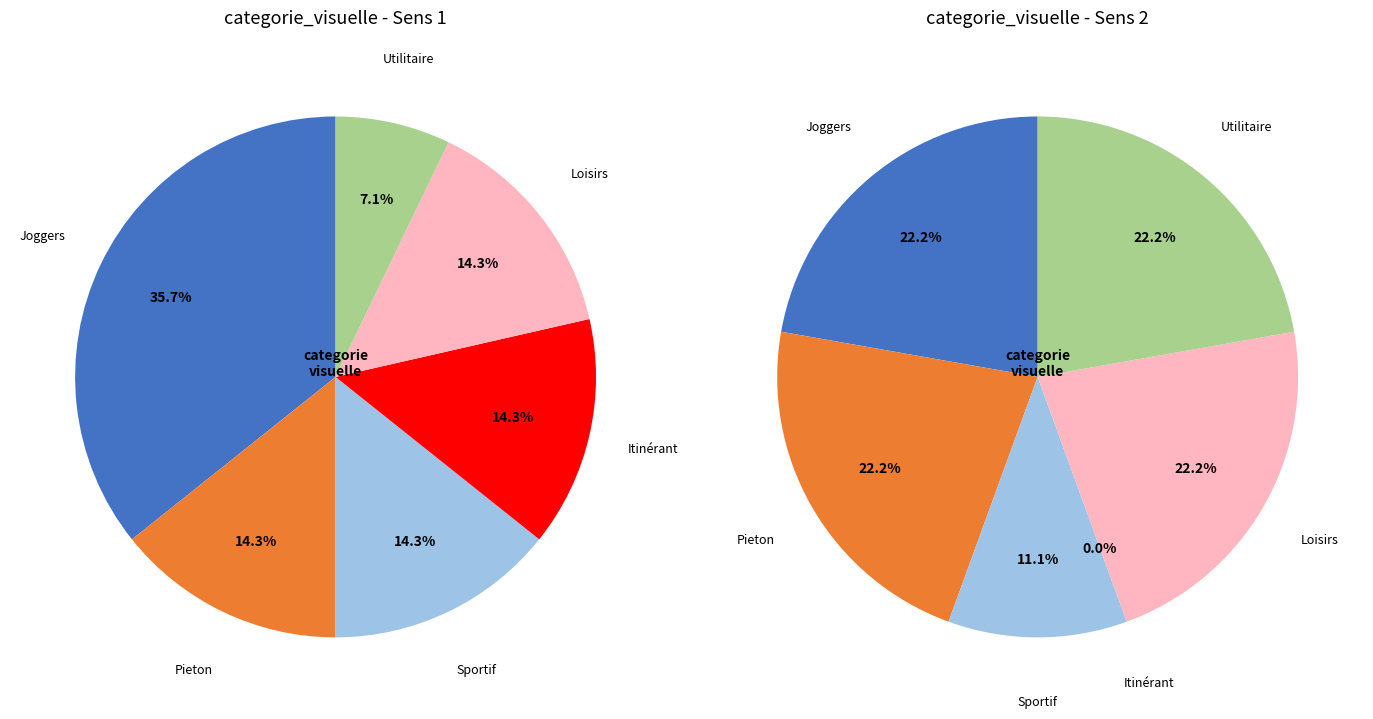

To the nearest percent, what is the average slice percentage?

17%